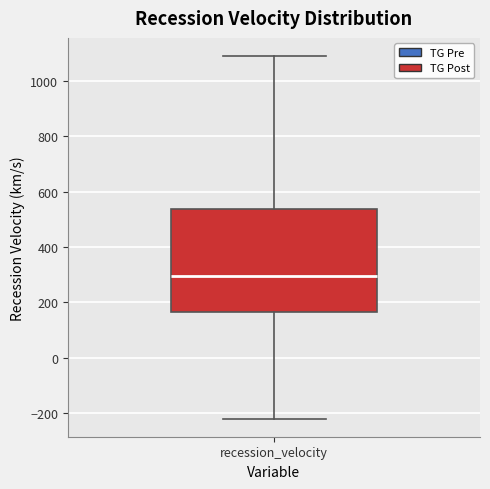

Transcribe this box plot: give where the median line is, the range the box spans, and where the two whiskers end, as read against the y-axis. The values are not printed on the chart, so give them approximately, as read against the axis.

median 300, box 160 to 540, whiskers -220 to 1100